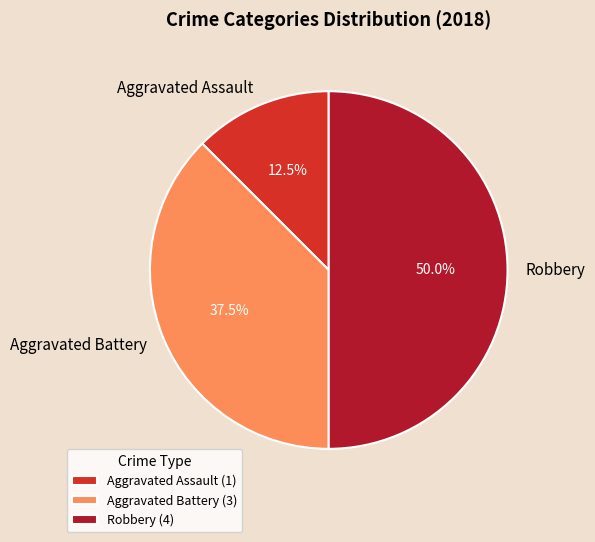

What percentage is NOT represented by Aggravated Assault?

87.5%